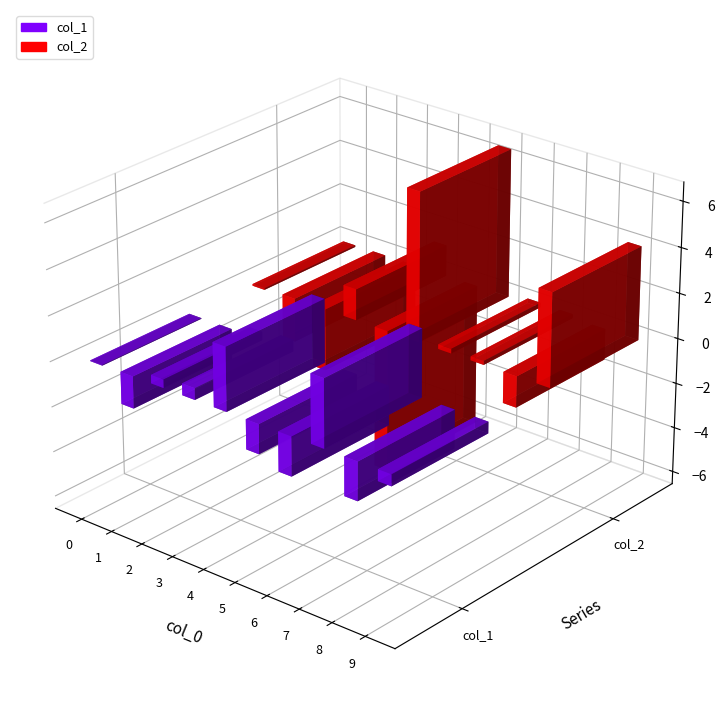

How many series are shown in this chart?

2